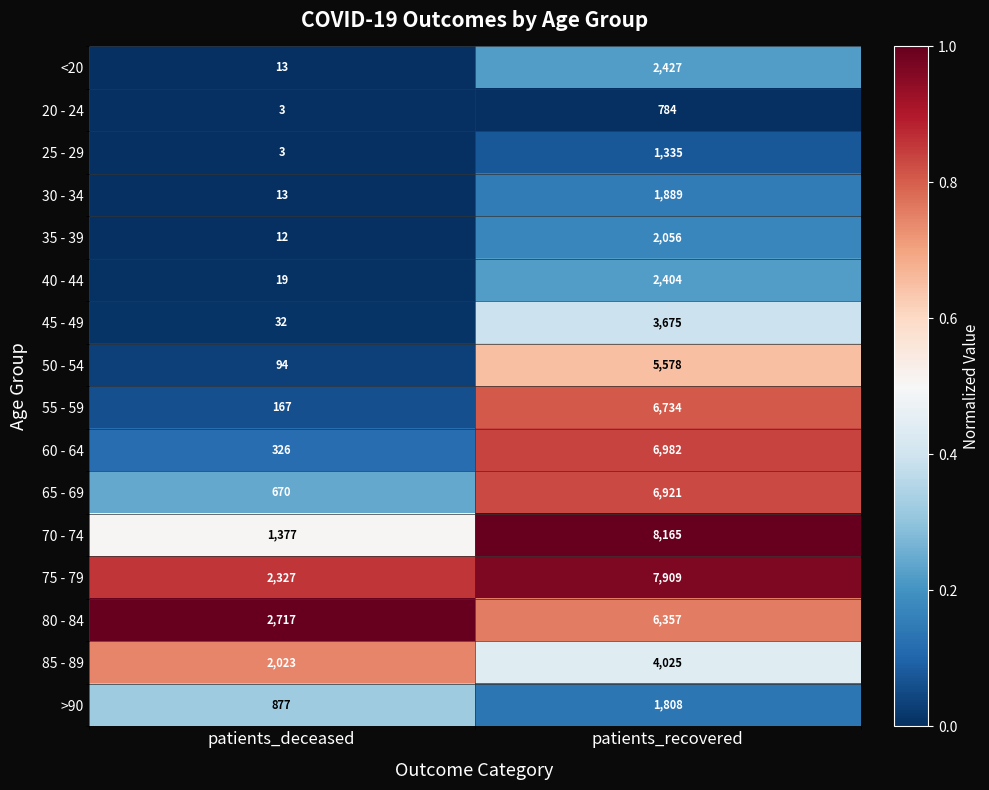

Is the value of >90 at patients_deceased greater than the value of 60 - 64 at patients_recovered?

No